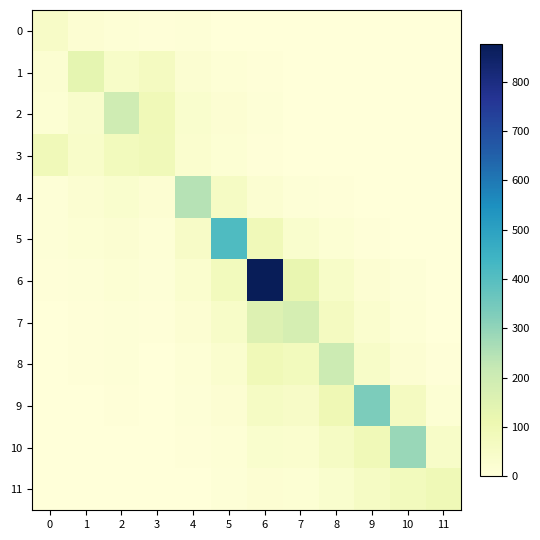

Rank the series at 4 from highest to lowest value.

4, 5, 2, 6, 3, 1, 7, 8, 0, 9, 10, 11